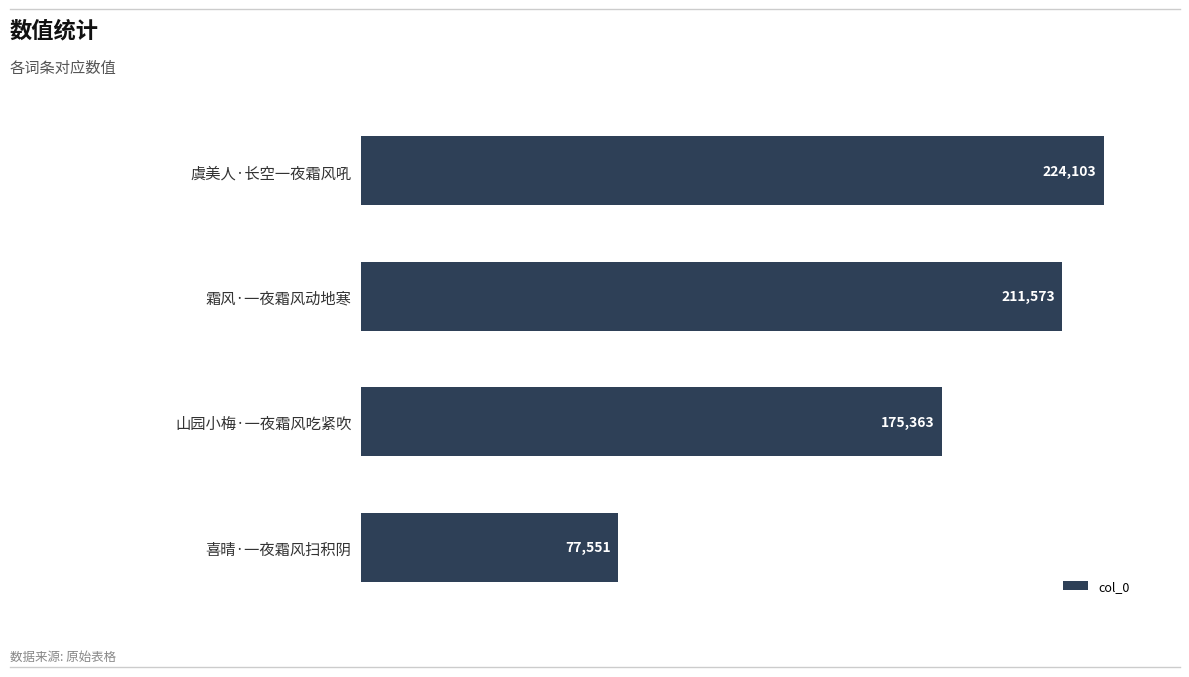

What value does the data have at 虞美人·长空一夜霜风吼?

224103